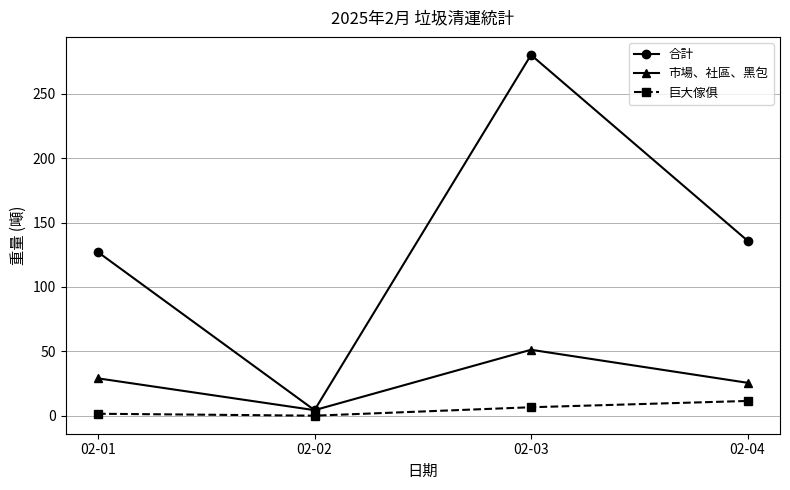

What is the sum of the 巨大傢俱 values at 02-01 and 02-03?

8.1